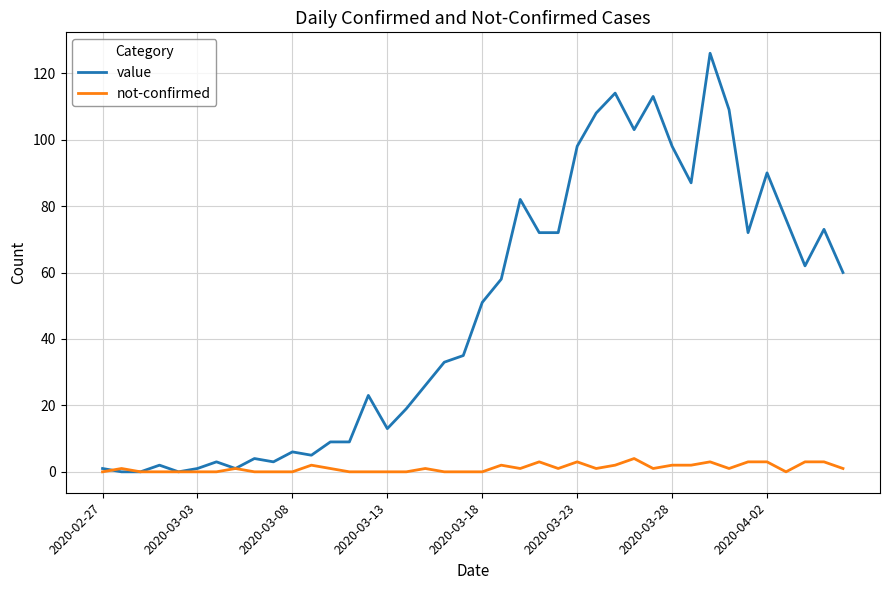

Which series has the widest spread of values?

value